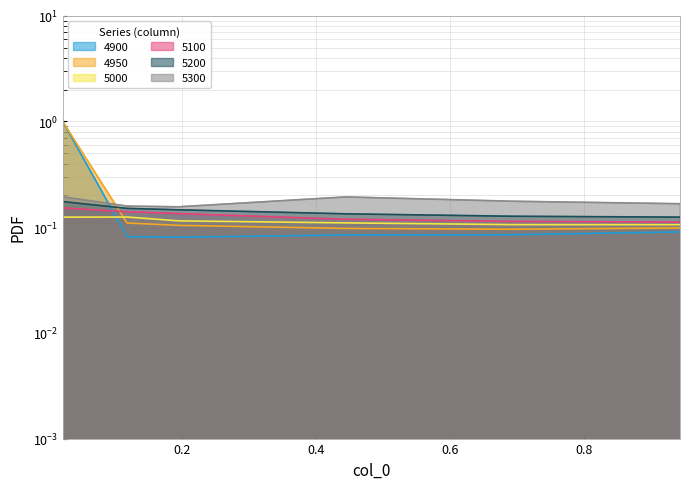

The 5300 series shows 0.2 at 0.4. True or false?

True